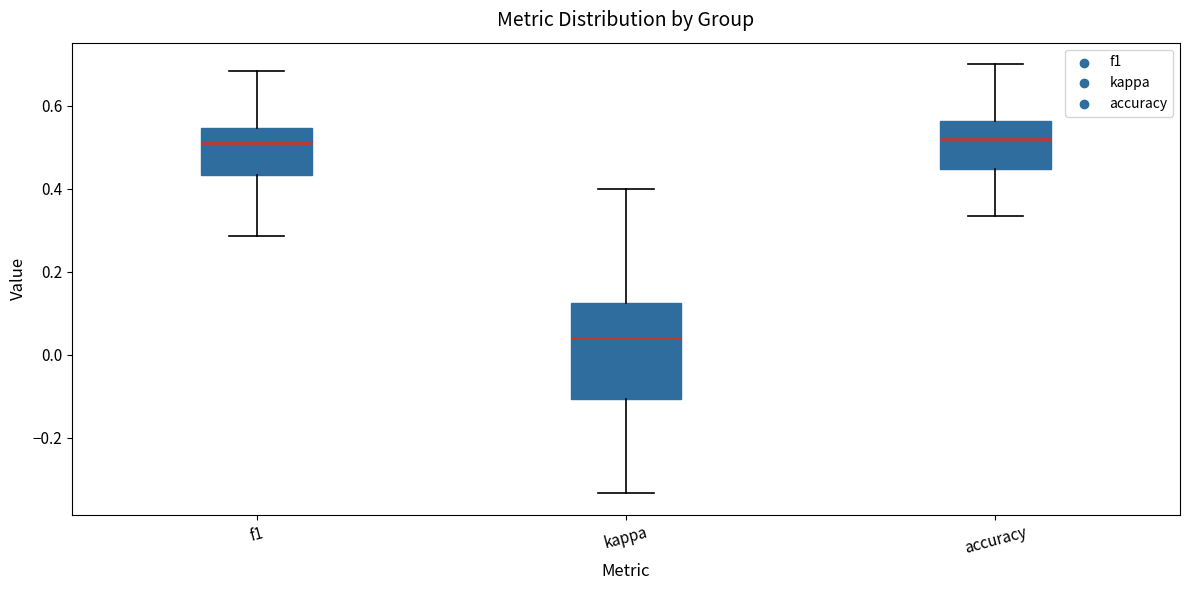

Reading left to right, read every box against the y-axis: the position of its median line, the range the box covers, and the ends of its whiskers. The values are not printed on the chart, so give them approximately, as read against the axis.

f1: median 0.52, box 0.44 to 0.54, whiskers 0.28 to 0.68
kappa: median 0.04, box -0.10 to 0.12, whiskers -0.34 to 0.40
accuracy: median 0.52, box 0.44 to 0.56, whiskers 0.34 to 0.70